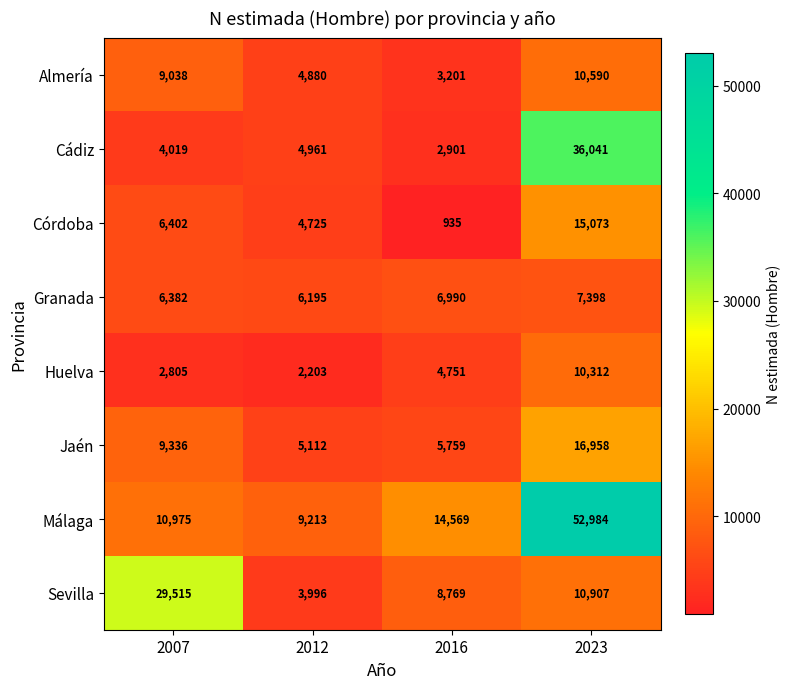

Count the number of data series in this chart.

8